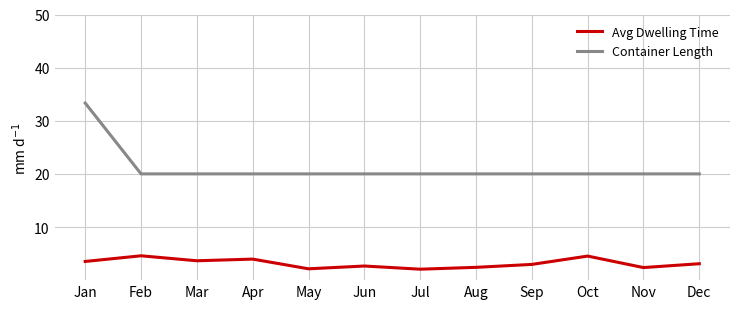

The Avg Dwelling Time series shows 2.4 at Aug. True or false?

True